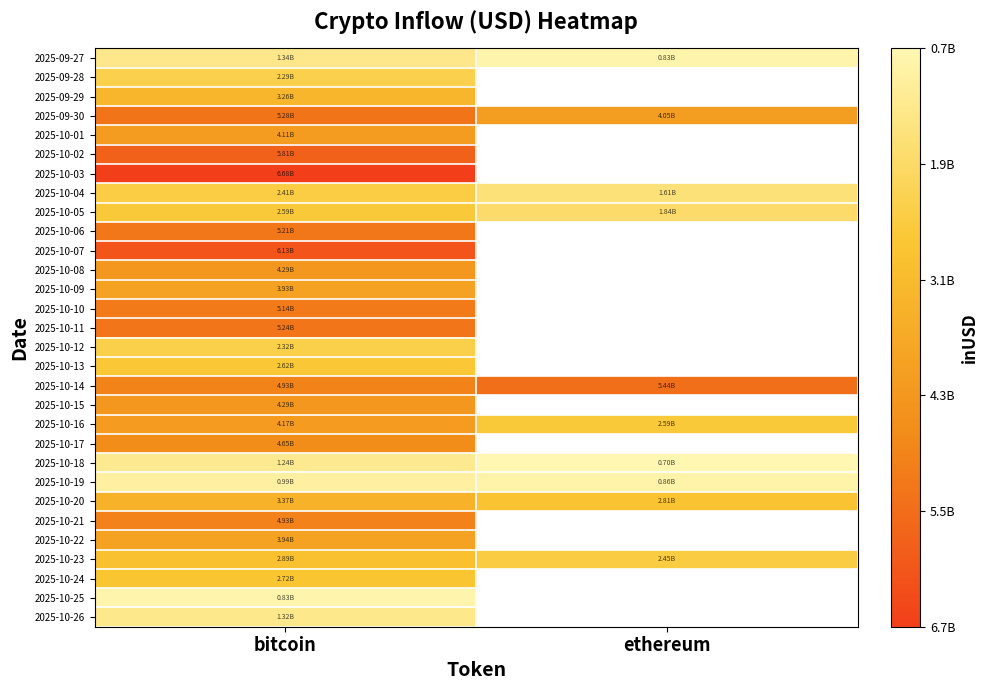

Between bitcoin and ethereum, which is larger?

bitcoin